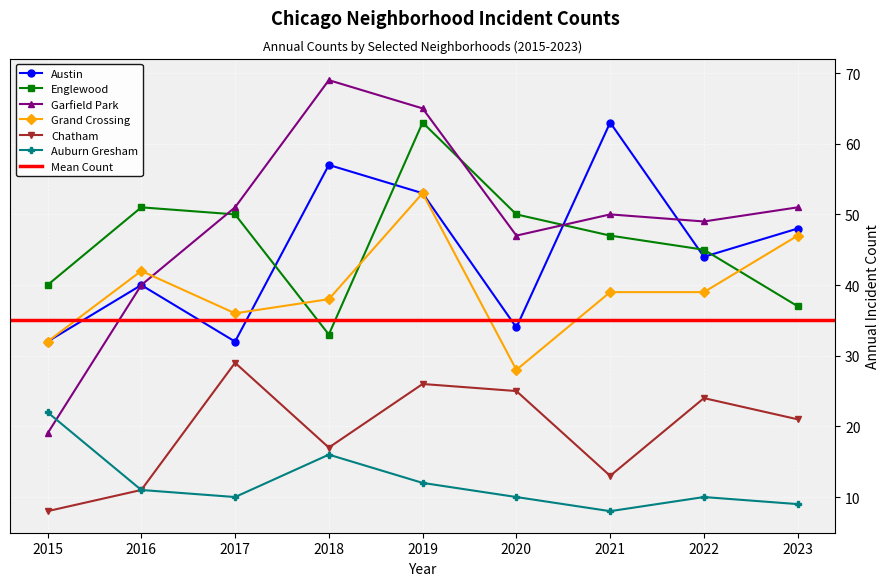

Where does the Auburn Gresham series first go above 10?

2015